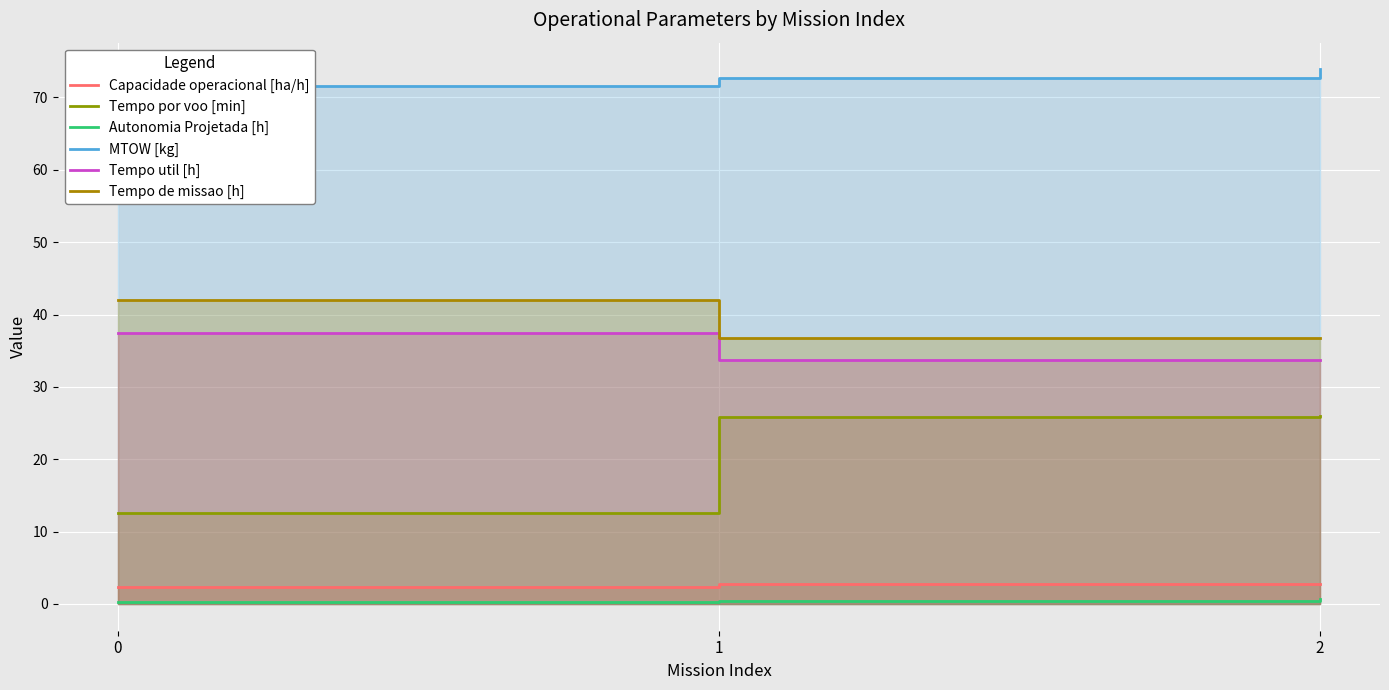

Reading left to right, transcribe all the data shown in this chart.

Capacidade operacional [ha/h]: 0=2.4	1=2.7	2=2.7
Tempo por voo [min]: 0=12.6	1=25.9	2=25.9
Autonomia Projetada [h]: 0=0.2	1=0.5	2=0.7
MTOW [kg]: 0=71.5	1=72.7	2=73.9
Tempo util [h]: 0=37.5	1=33.7	2=33.7
Tempo de missao [h]: 0=42.1	1=36.7	2=36.8